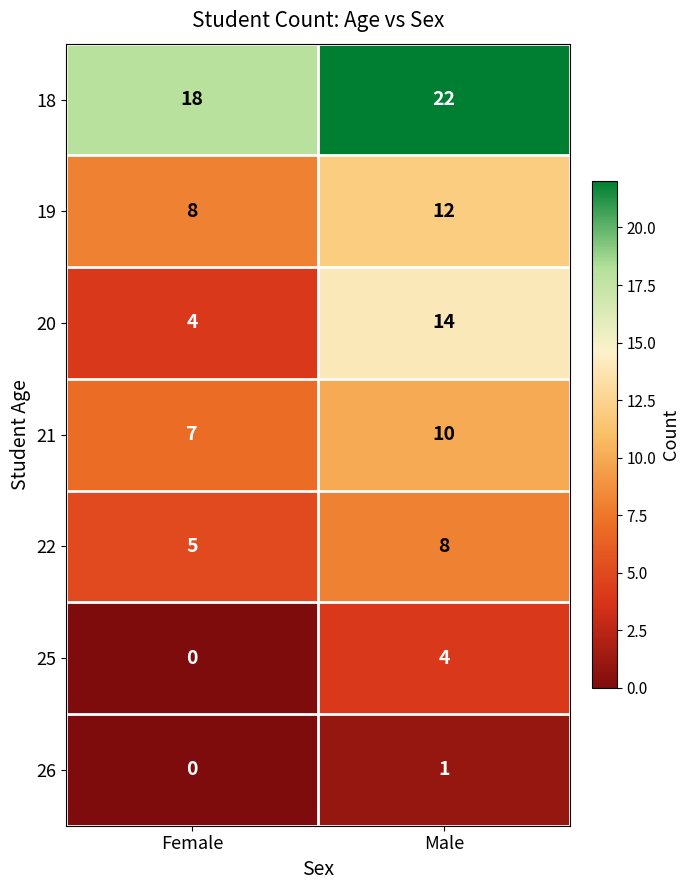

The value of 25 at Male is 4. True or false?

True